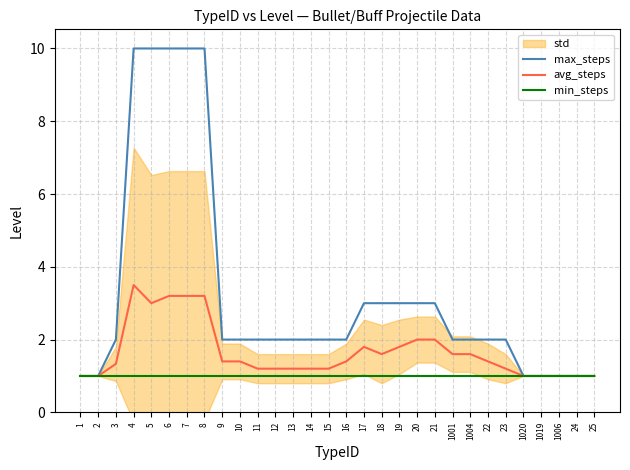

Reading left to right, extract all data points from this chart.

max_steps: 1=1.0	2=1.0	3=2.0	4=10.0	5=10.0	6=10.0	7=10.0	8=10.0	9=2.0	10=2.0	11=2.0	12=2.0	13=2.0	14=2.0	15=2.0	16=2.0	17=3.0	18=3.0	19=3.0	20=3.0	21=3.0	1001=2.0	1004=2.0	22=2.0	23=2.0	1020=1.0	1019=1.0	1006=1.0	24=1.0	25=1.0
avg_steps: 1=1.0	2=1.0	3=1.3	4=3.5	5=3.0	6=3.2	7=3.2	8=3.2	9=1.4	10=1.4	11=1.2	12=1.2	13=1.2	14=1.2	15=1.2	16=1.4	17=1.8	18=1.6	19=1.8	20=2.0	21=2.0	1001=1.6	1004=1.6	22=1.4	23=1.2	1020=1.0	1019=1.0	1006=1.0	24=1.0	25=1.0
min_steps: 1=1.0	2=1.0	3=1.0	4=1.0	5=1.0	6=1.0	7=1.0	8=1.0	9=1.0	10=1.0	11=1.0	12=1.0	13=1.0	14=1.0	15=1.0	16=1.0	17=1.0	18=1.0	19=1.0	20=1.0	21=1.0	1001=1.0	1004=1.0	22=1.0	23=1.0	1020=1.0	1019=1.0	1006=1.0	24=1.0	25=1.0